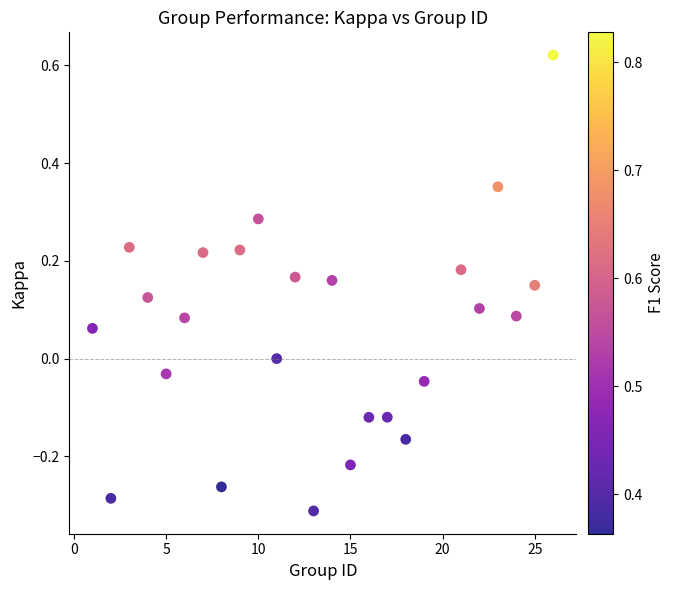

What is the range of X values (max minus min)?

25.0